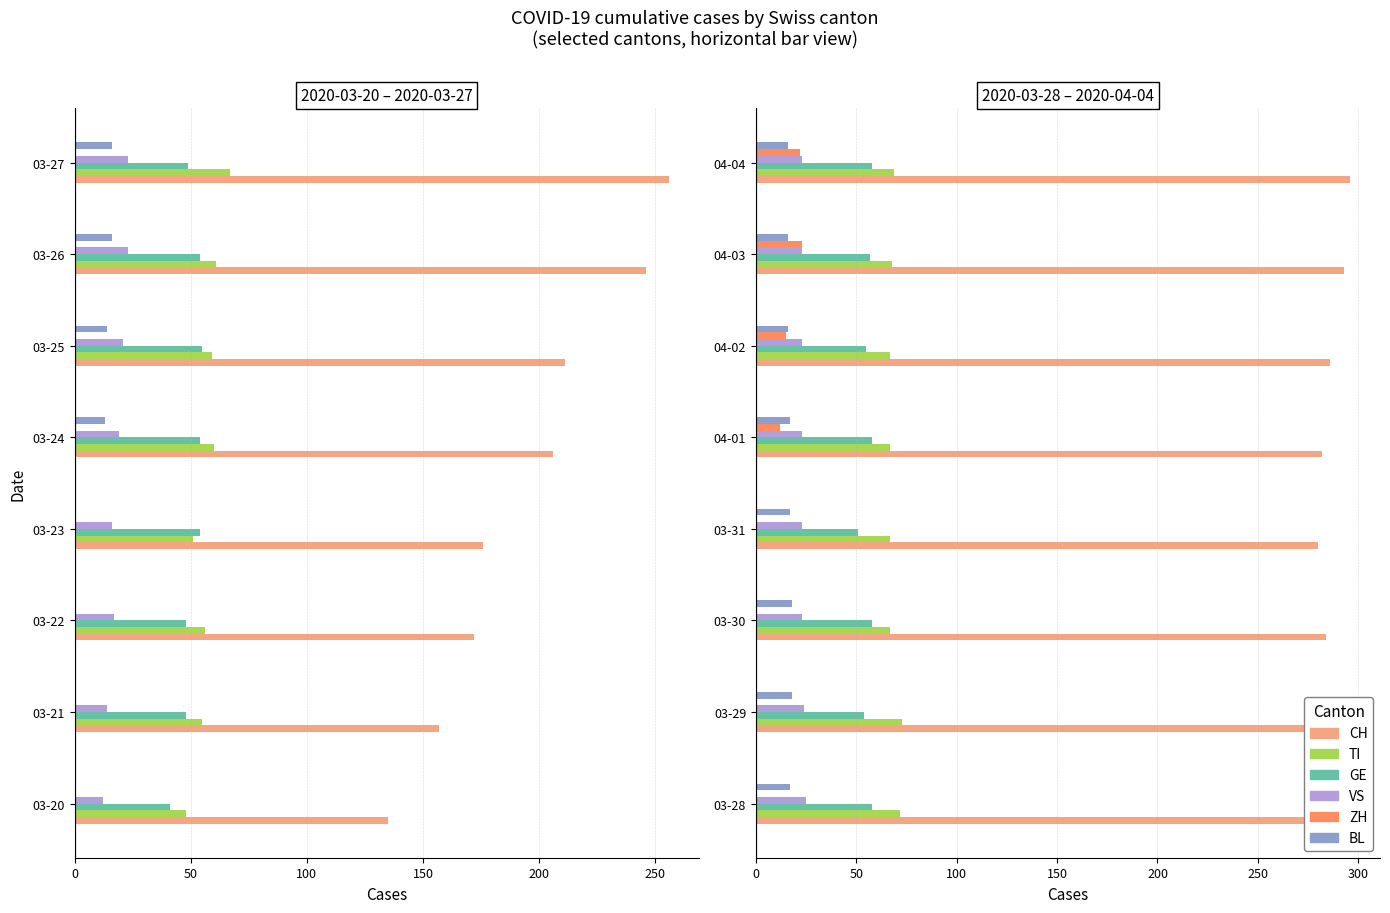

What is the total value across all series at 03-29?

448